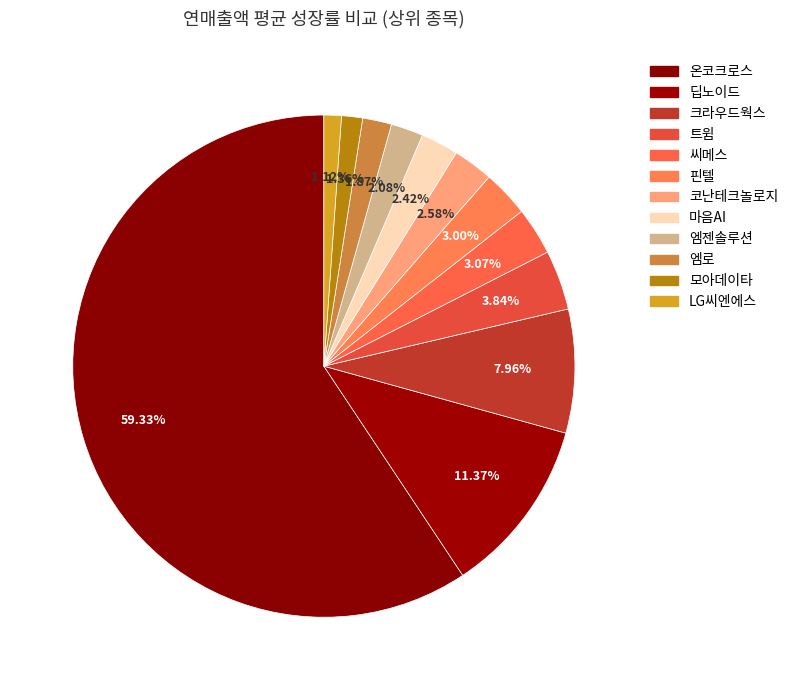

What portion of the pie excludes 엠젠솔루션?

97.9%